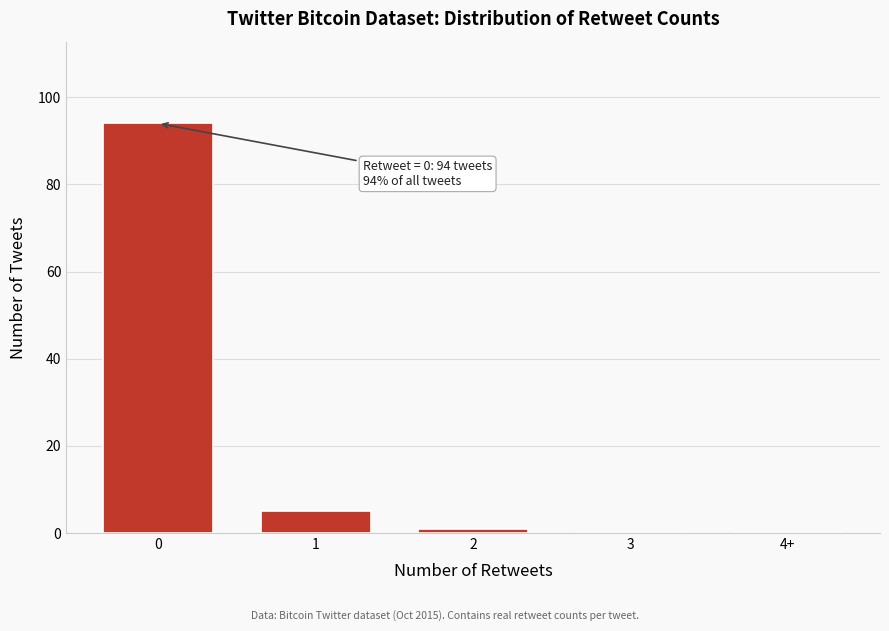

Reading left to right, what are all the values shown in this chart?

0=94	1=5	2=1	3=0	4+=0